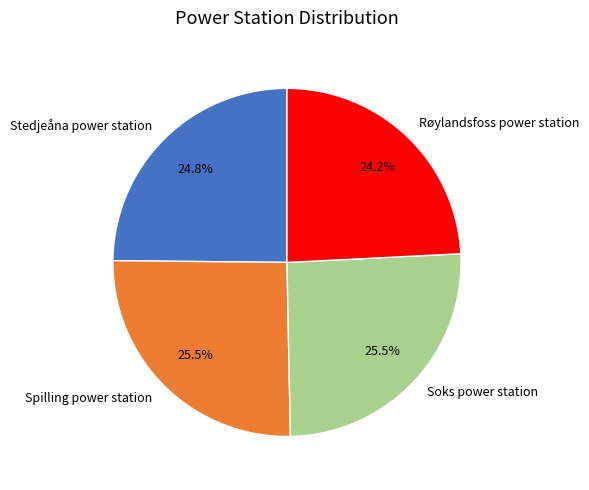

Is Spilling power station the majority of the pie?

No